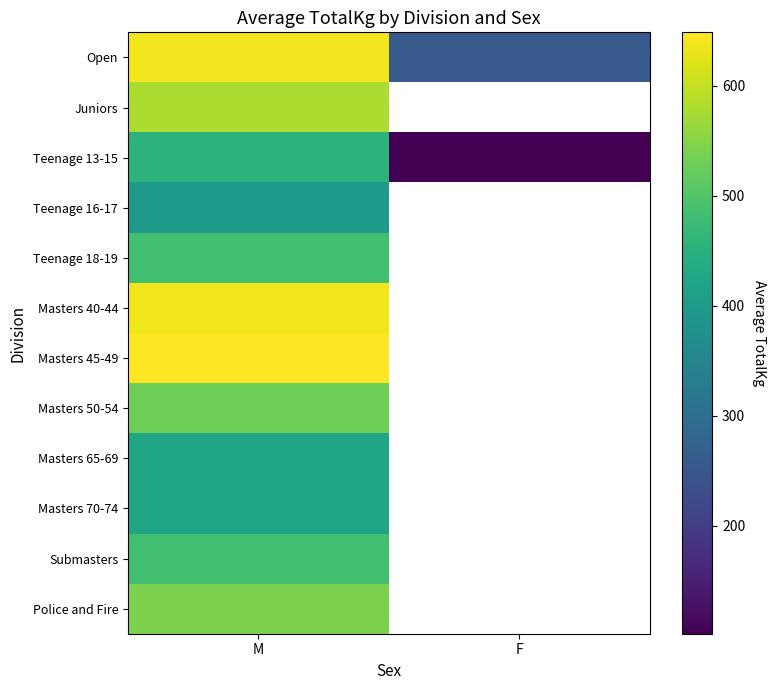

What is the difference between the highest and lowest values at M?

251.7